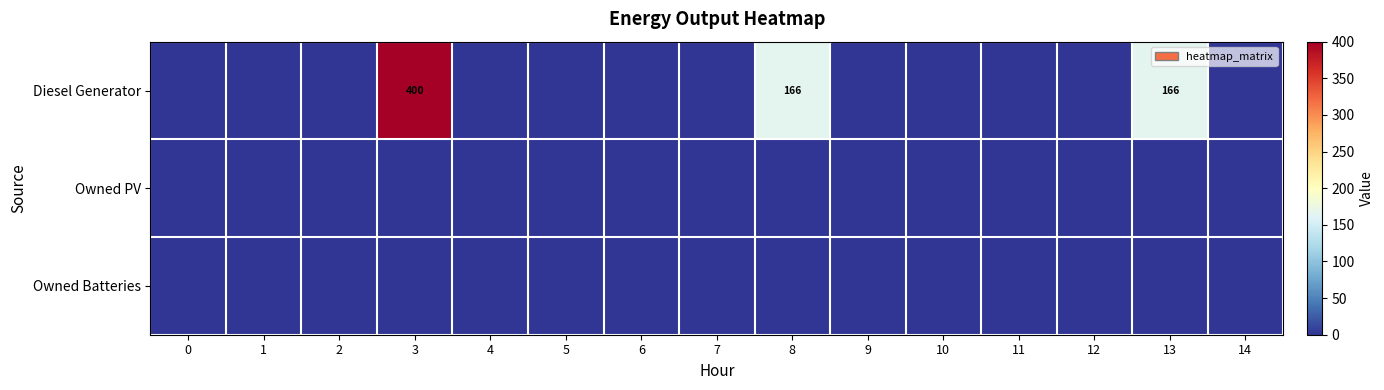

Which series changed the most between 4 and 11?

Diesel Generator